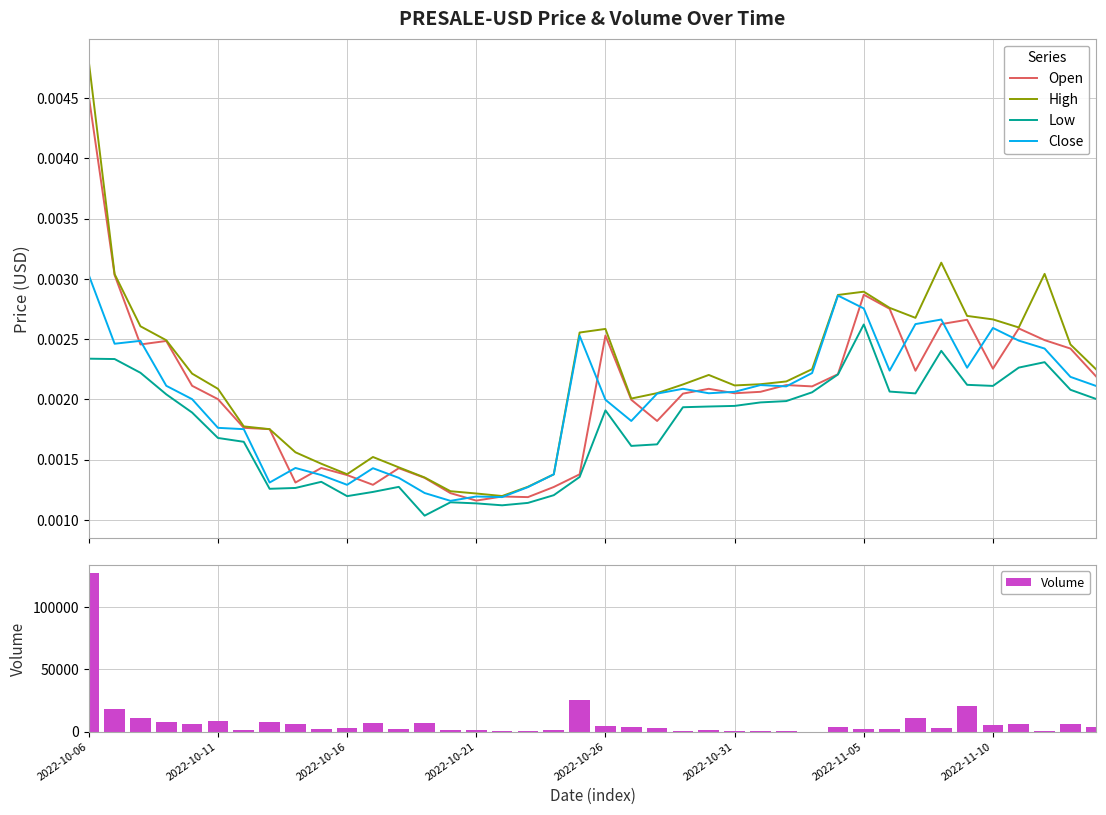

True or false: Low has a value of 0.0 at 16.

True